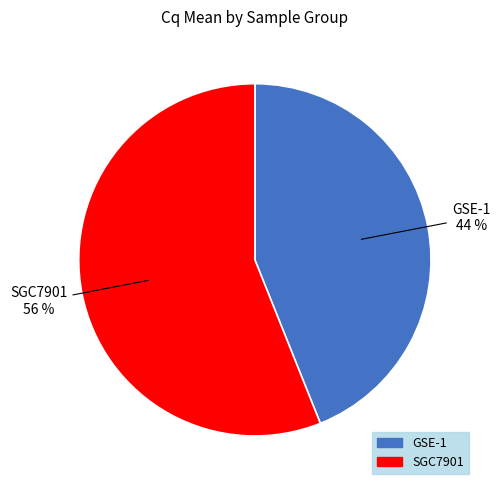

How many slices are in this pie chart?

2